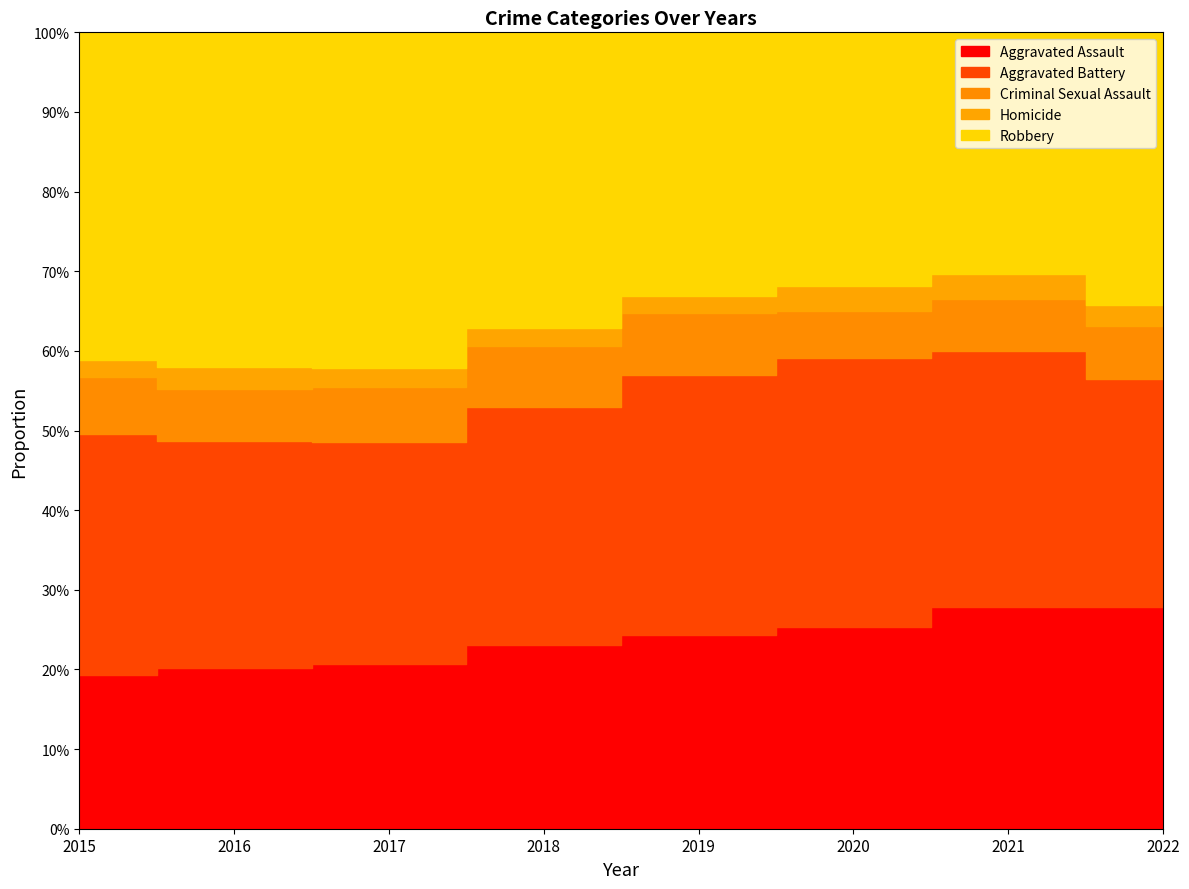

At 2015, list the series in order from largest to smallest.

Robbery, Aggravated Battery, Aggravated Assault, Criminal Sexual Assault, Homicide